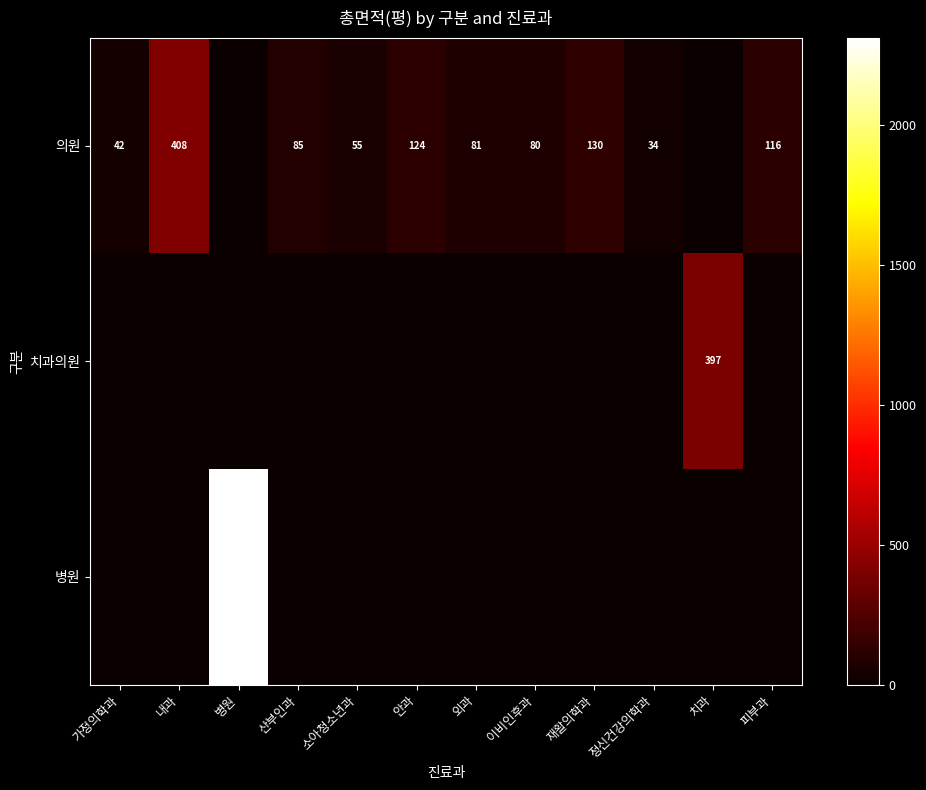

The value of 치과의원 at 치과 is 397. True or false?

True